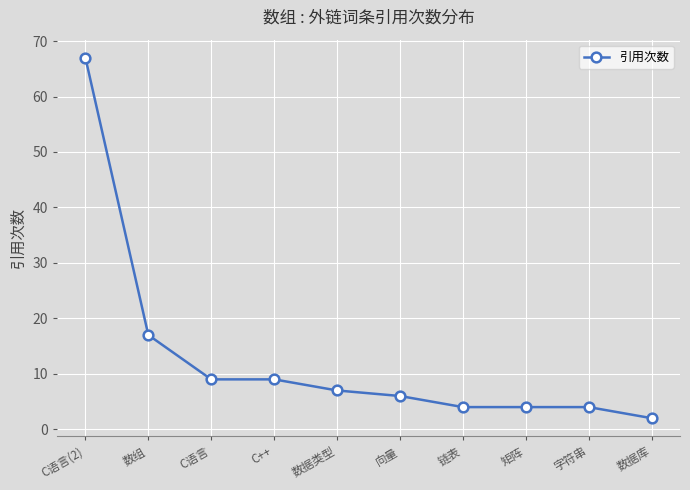

Count the number of data series in this chart.

1